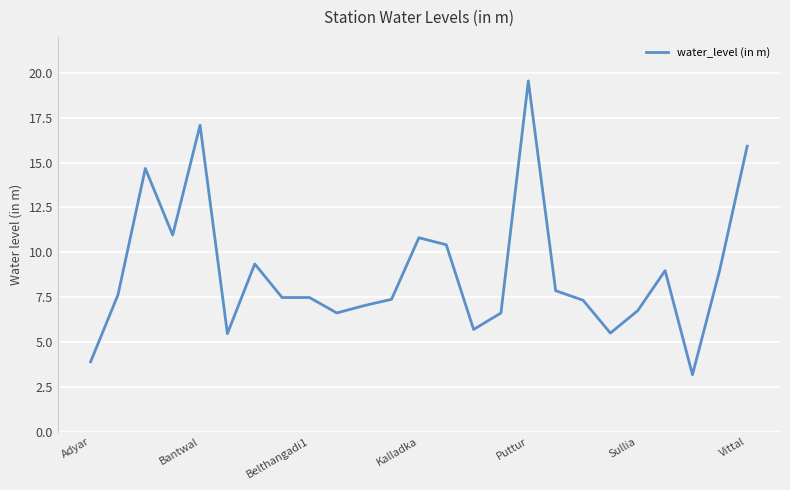

How many lines are shown in the chart?

1